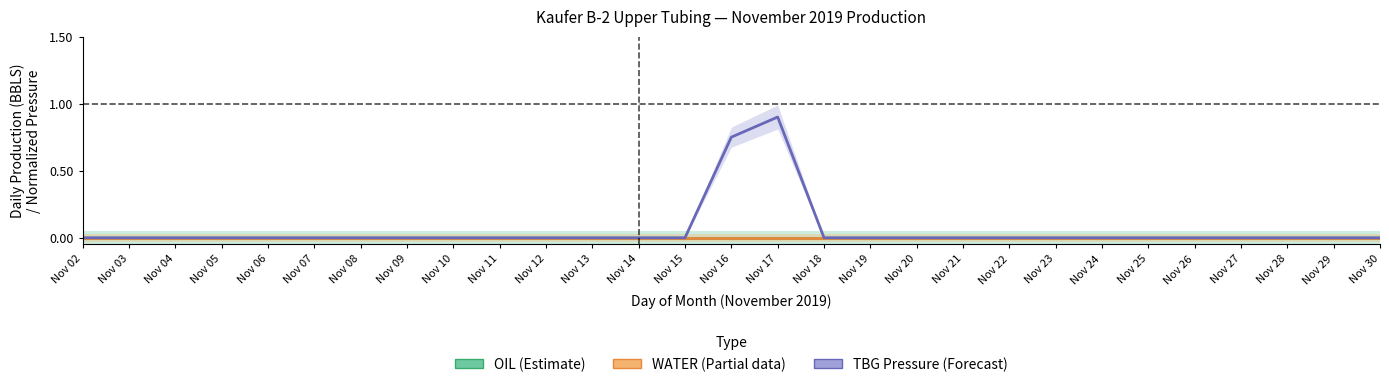

Reading left to right, list all the values displayed in this chart.

OIL (BBLS): Nov 02=0.0	Nov 03=0.0	Nov 04=0.0	Nov 05=0.0	Nov 06=0.0	Nov 07=0.0	Nov 08=0.0	Nov 09=0.0	Nov 10=0.0	Nov 11=0.0	Nov 12=0.0	Nov 13=0.0	Nov 14=0.0	Nov 15=0.0	Nov 16=0.0	Nov 17=0.0	Nov 18=0.0	Nov 19=0.0	Nov 20=0.0	Nov 21=0.0	Nov 22=0.0	Nov 23=0.0	Nov 24=0.0	Nov 25=0.0	Nov 26=0.0	Nov 27=0.0	Nov 28=0.0	Nov 29=0.0	Nov 30=0.0
WATER (BBLS): Nov 02=0.0	Nov 03=0.0	Nov 04=0.0	Nov 05=0.0	Nov 06=0.0	Nov 07=0.0	Nov 08=0.0	Nov 09=0.0	Nov 10=0.0	Nov 11=0.0	Nov 12=0.0	Nov 13=0.0	Nov 14=0.0	Nov 15=0.0	Nov 16=0.0	Nov 17=0.0	Nov 18=0.0	Nov 19=0.0	Nov 20=0.0	Nov 21=0.0	Nov 22=0.0	Nov 23=0.0	Nov 24=0.0	Nov 25=0.0	Nov 26=0.0	Nov 27=0.0	Nov 28=0.0	Nov 29=0.0	Nov 30=0.0
TBG Pressure (PSI/200): Nov 02=0.0	Nov 03=0.0	Nov 04=0.0	Nov 05=0.0	Nov 06=0.0	Nov 07=0.0	Nov 08=0.0	Nov 09=0.0	Nov 10=0.0	Nov 11=0.0	Nov 12=0.0	Nov 13=0.0	Nov 14=0.0	Nov 15=0.0	Nov 16=0.8	Nov 17=0.9	Nov 18=0.0	Nov 19=0.0	Nov 20=0.0	Nov 21=0.0	Nov 22=0.0	Nov 23=0.0	Nov 24=0.0	Nov 25=0.0	Nov 26=0.0	Nov 27=0.0	Nov 28=0.0	Nov 29=0.0	Nov 30=0.0